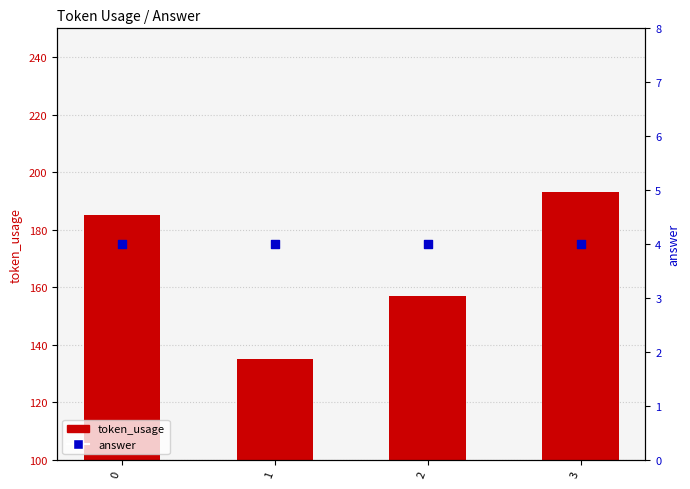

What is the total value across all series at 0?

189